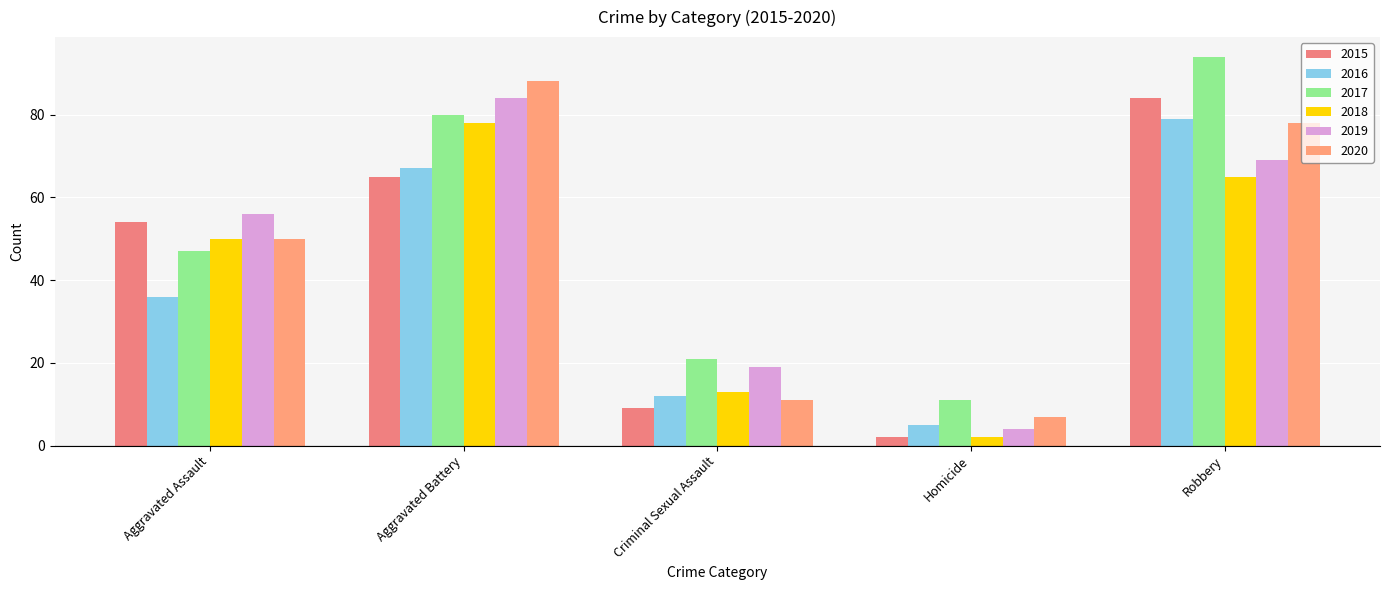

Between Aggravated Assault and Homicide, which series saw the biggest shift?

2015